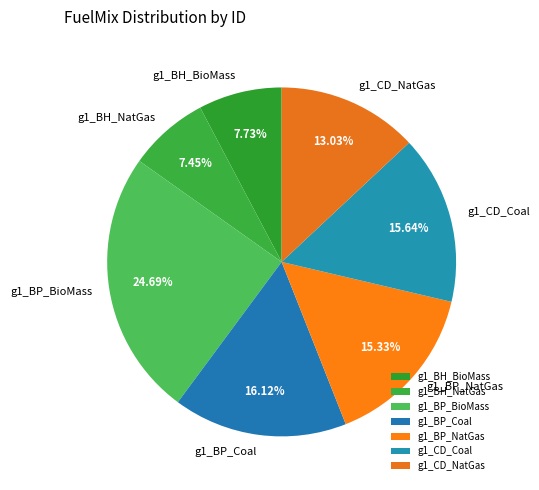

Approximately how many times larger is the value at g1_BP_Coal compared to g1_BP_BioMass?

0.7